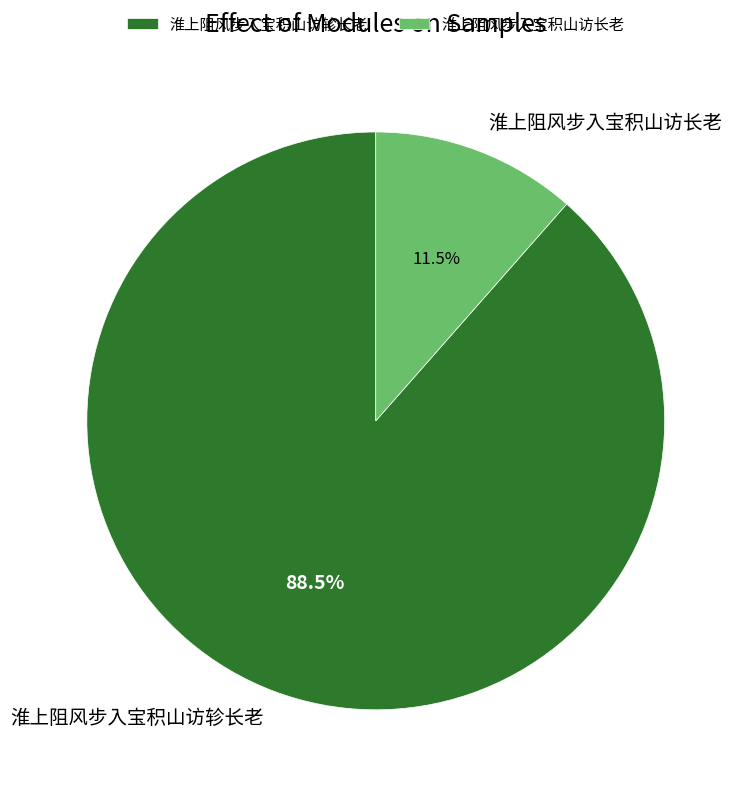

Which category has the biggest portion of the pie?

淮上阻风步入宝积山访轸长老